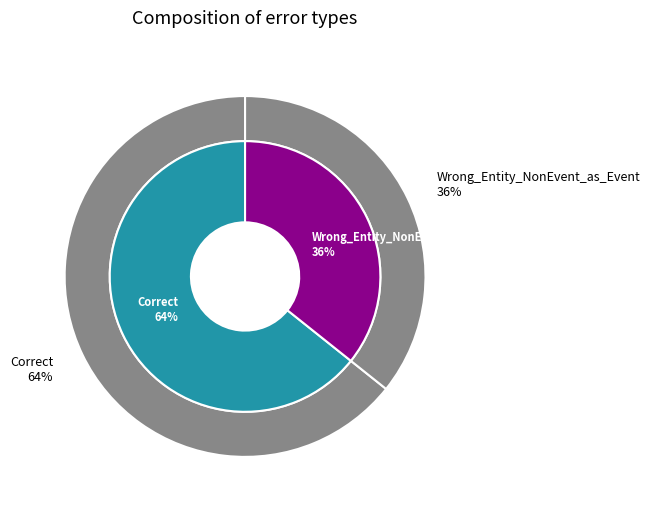

Does Correct represent more than half of the total?

Yes